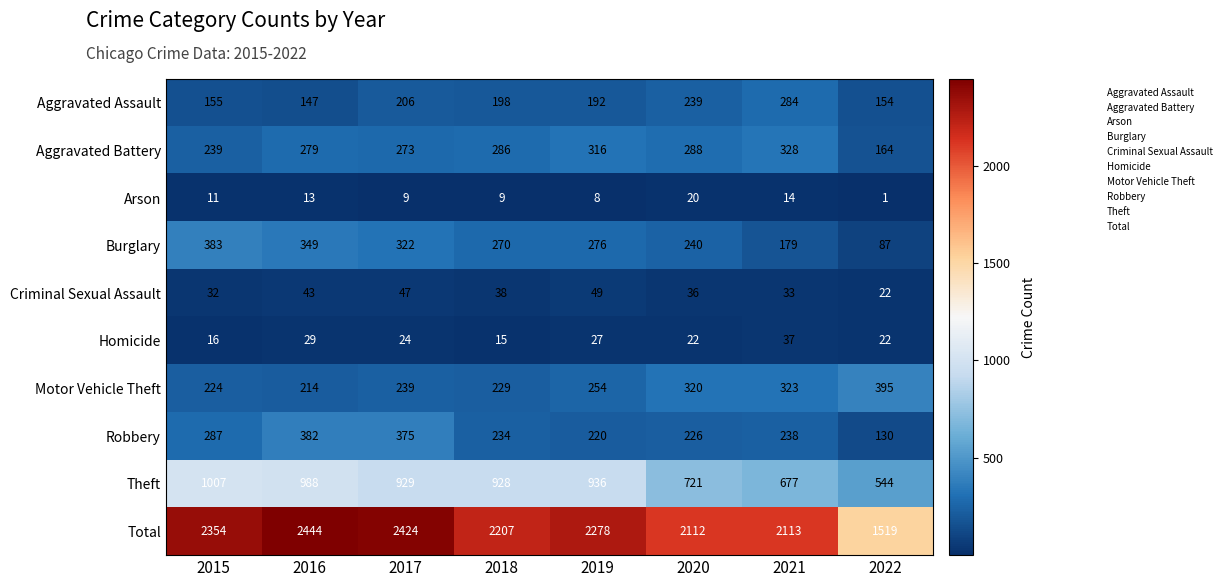

What is the difference between the second highest and second lowest values in the Theft series?

311